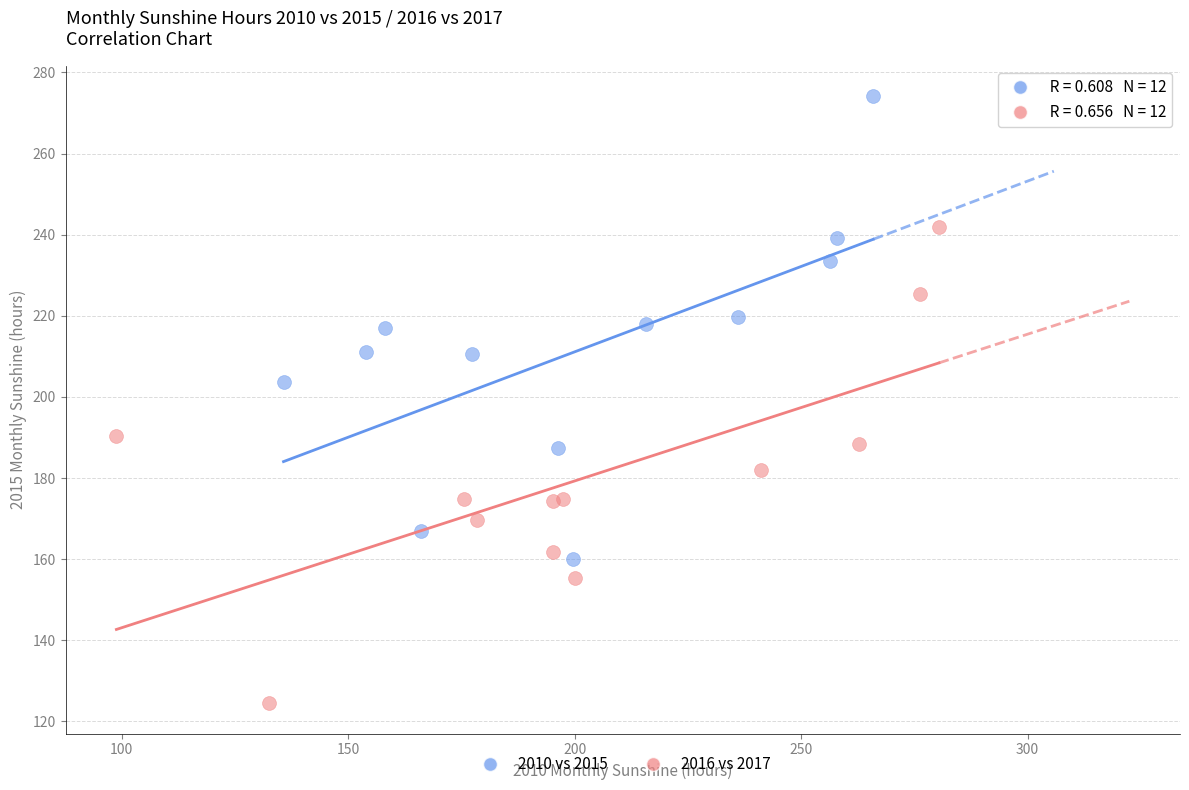

What are all the series names shown in the legend?

2010 vs 2015, 2016 vs 2017